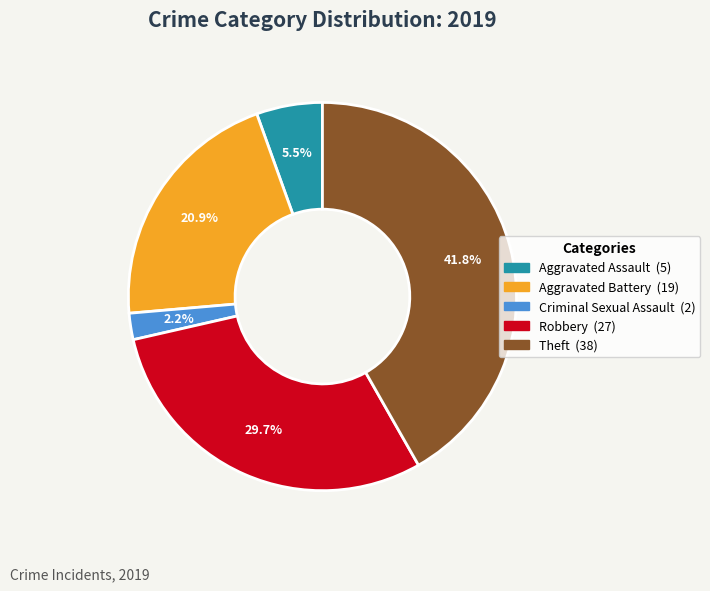

Is there any slice that represents more than half of the pie?

No